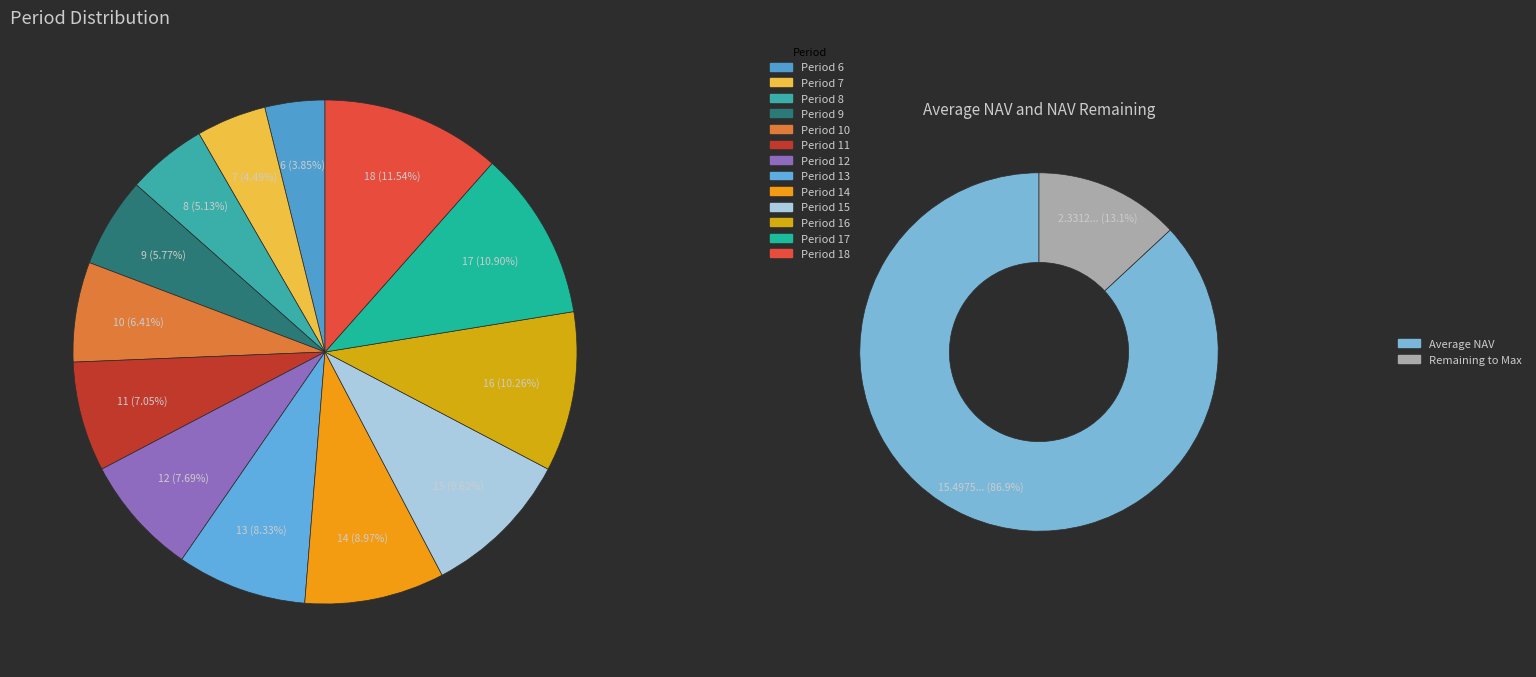

True or false: Period 12 accounts for 8% of the total.

True